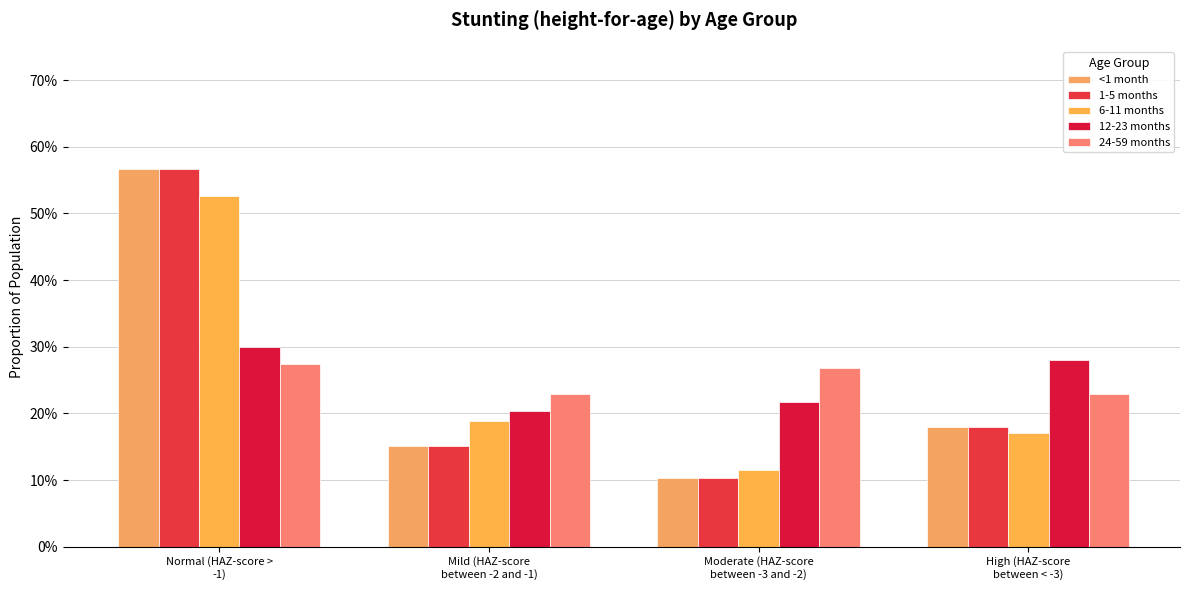

Is the value of <1 month at Normal (HAZ-score >
-1) greater than the value of 24-59 months at Normal (HAZ-score >
-1)?

Yes